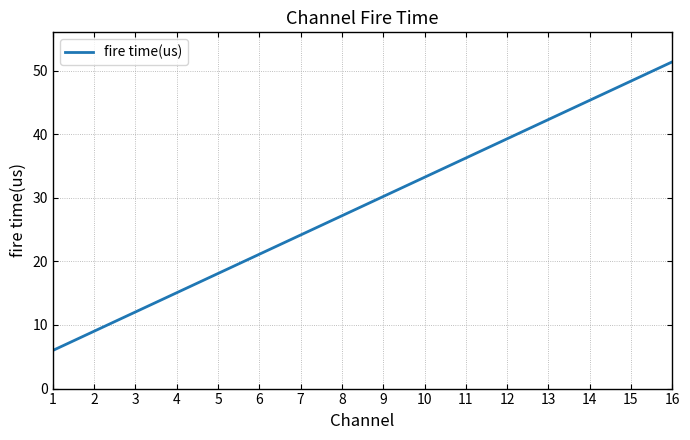

Which label corresponds to the smallest value in the chart?

1